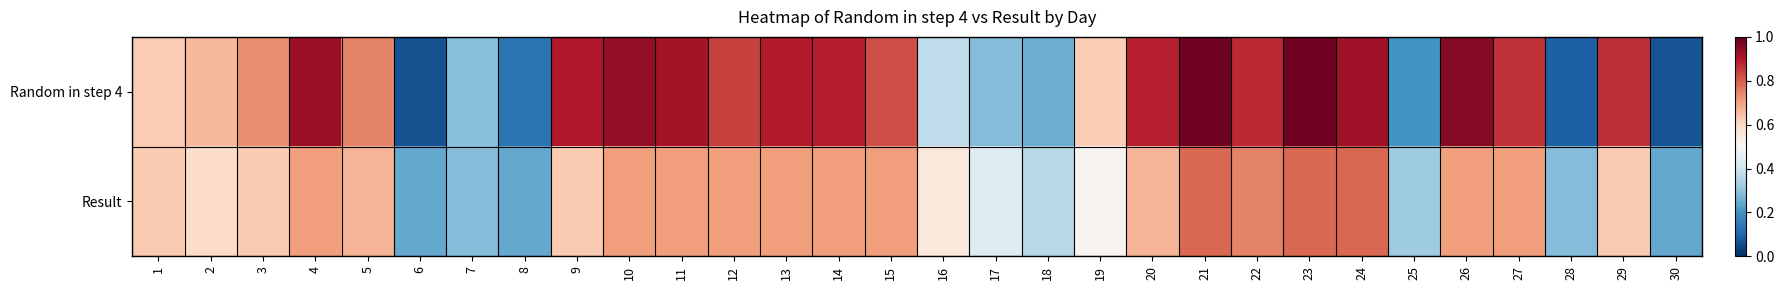

What is the greatest value displayed?

1.0